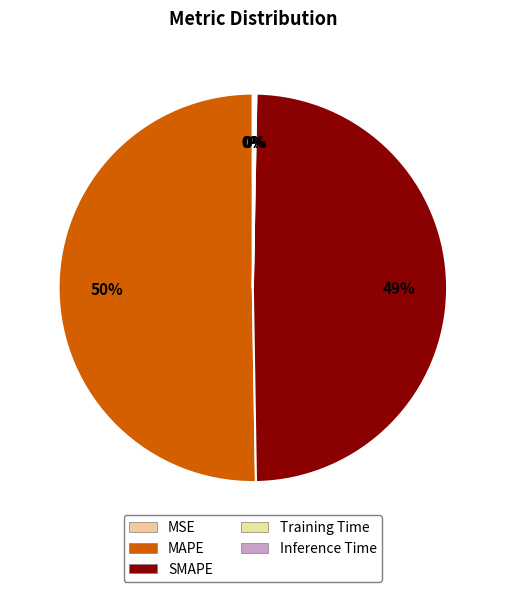

Count the number of slices in the pie.

5